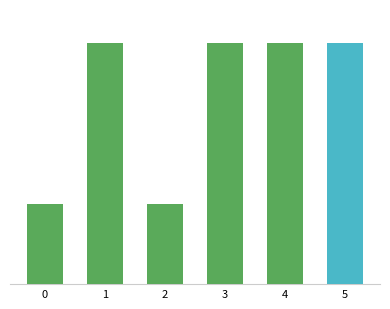

Reading left to right, extract all data points from this chart.

348618	1050949	348209	1050961	1049947	1049874